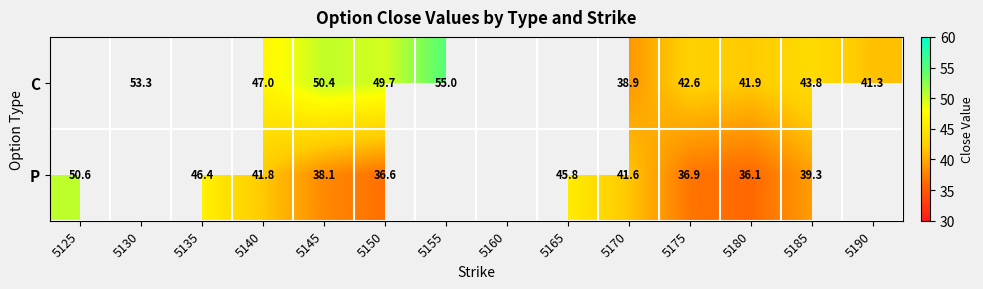

Is the value of C at 5180 greater than the value of P at 5185?

Yes